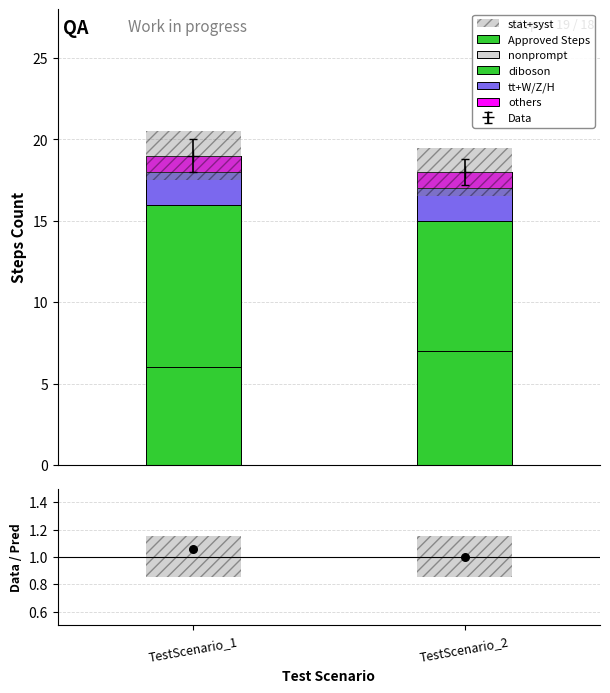

Which series has the widest spread of Y values?

Approved Steps